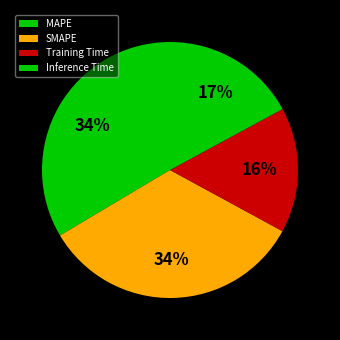

Does Inference Time represent more than half of the total?

No